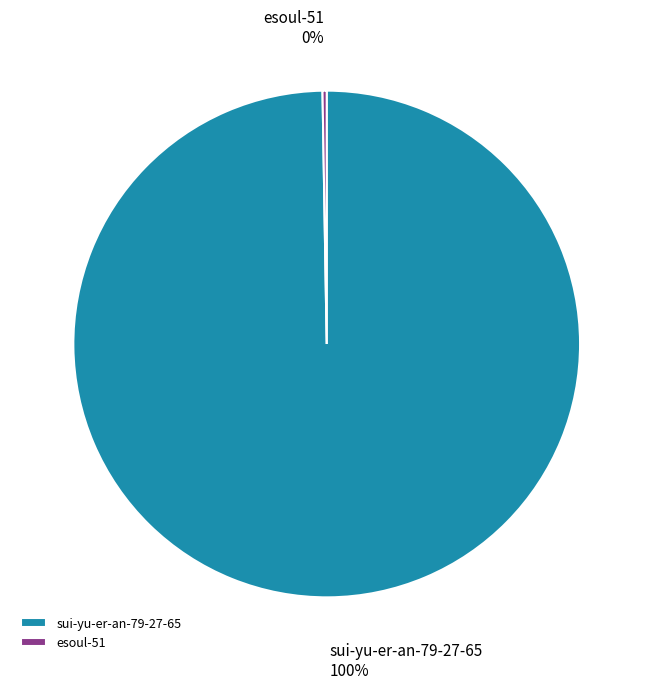

Is sui-yu-er-an-79-27-65 the majority of the pie?

Yes